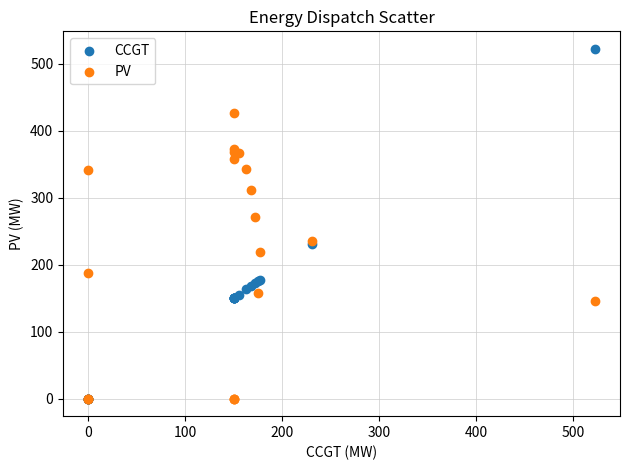

In the CCGT series, what Y value is closest to 261?

231